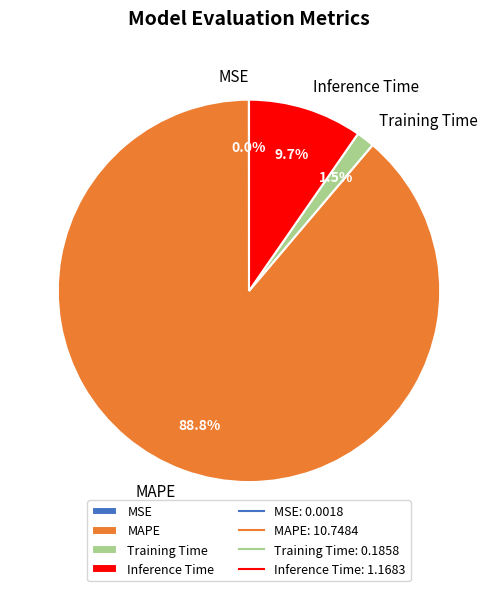

To the nearest percent, what is the average slice percentage?

25%